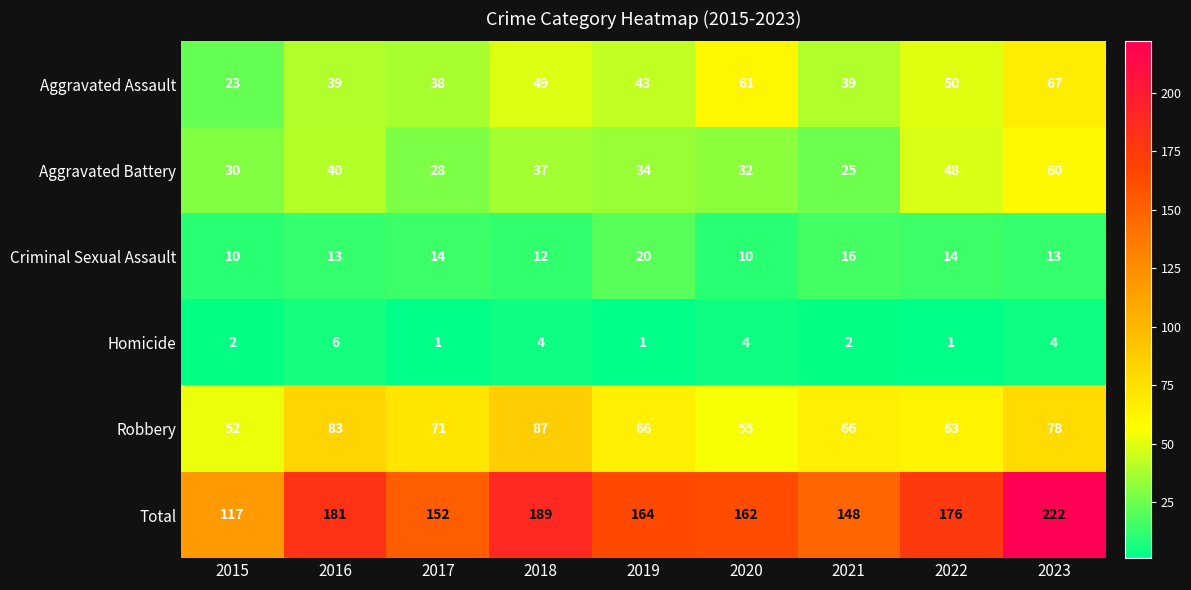

What is the spread (max minus min) of values at 2023?

218